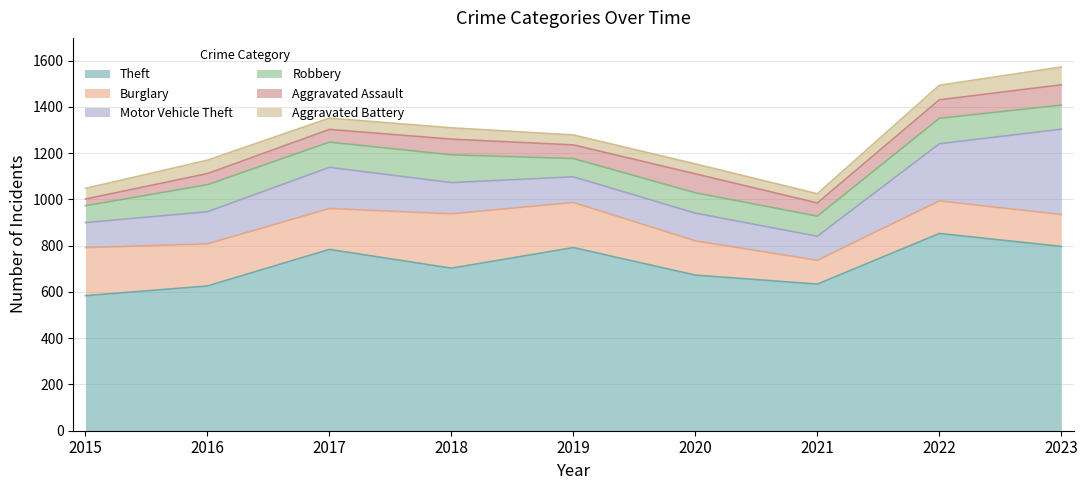

Reading right to left, list all the values displayed in this chart.

Theft: 2023=797	2022=853	2021=634	2020=673	2019=792	2018=703	2017=784	2016=626	2015=584
Burglary: 2023=138	2022=141	2021=103	2020=148	2019=195	2018=235	2017=177	2016=182	2015=208
Motor Vehicle Theft: 2023=369	2022=247	2021=104	2020=120	2019=111	2018=135	2017=178	2016=139	2015=108
Robbery: 2023=104	2022=110	2021=87	2020=88	2019=79	2018=120	2017=109	2016=117	2015=73
Aggravated Assault: 2023=88	2022=80	2021=57	2020=82	2019=59	2018=68	2017=55	2016=48	2015=29
Aggravated Battery: 2023=77	2022=63	2021=40	2020=43	2019=43	2018=49	2017=49	2016=58	2015=46